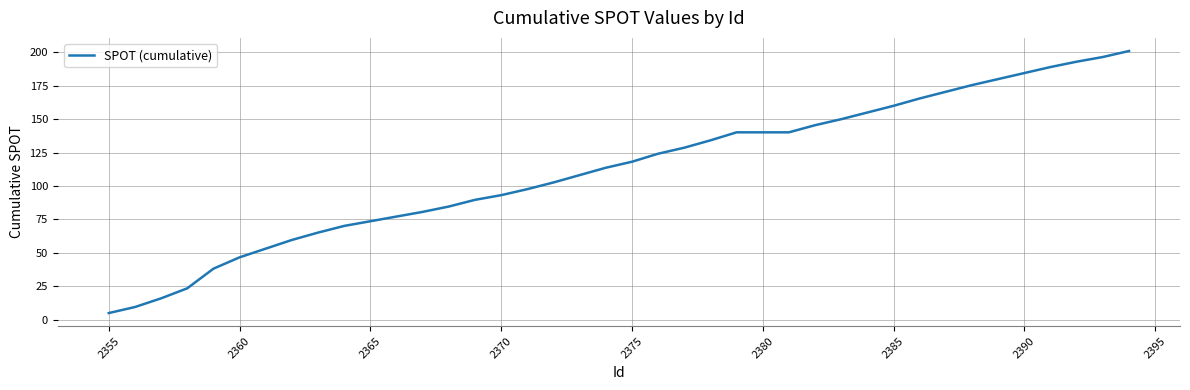

What is the greatest value displayed?

201.0